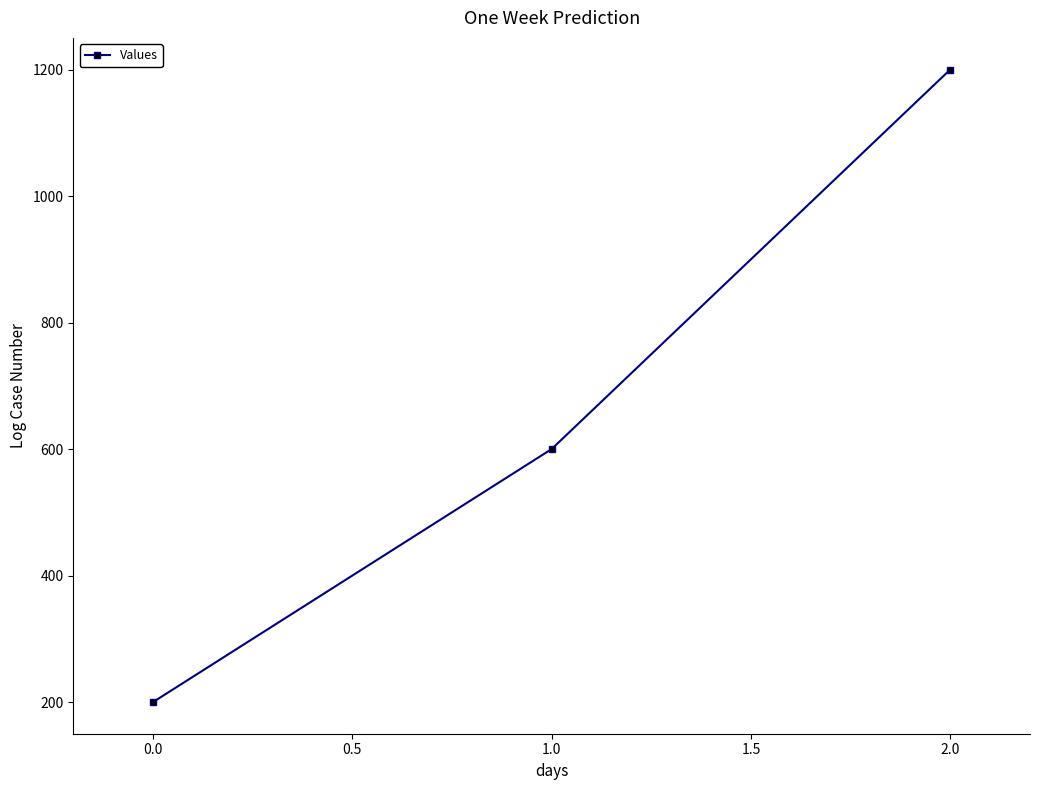

Count the values in the range 200 to 1200.

3